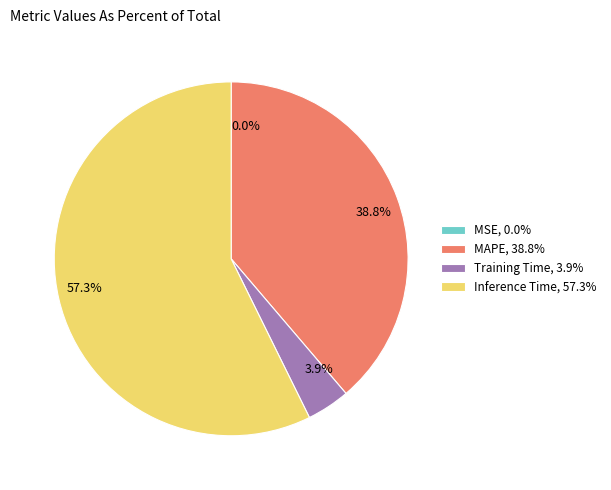

What is the majority slice?

Inference Time, 57.3%